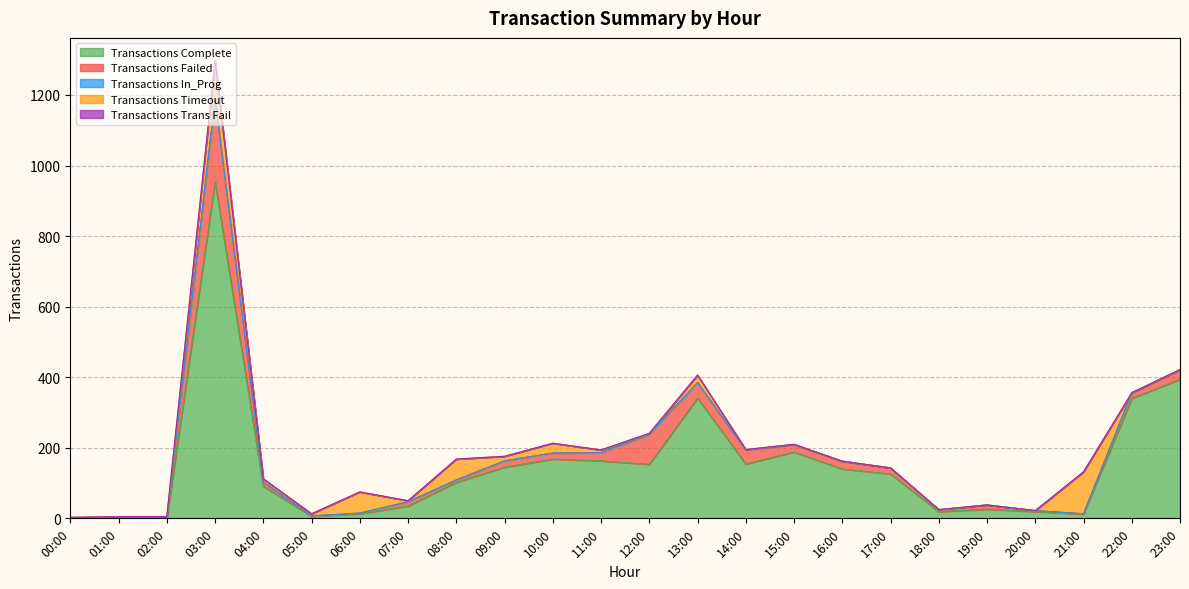

Reading left to right, what are all the values shown in this chart?

Transactions Complete: 0	0	0	954	91	6	13	35	102	145	168	163	153	341	154	188	140	126	19	26	19	12	340	394
Transactions Failed: 0	0	0	235	12	1	2	12	7	18	17	23	85	44	40	21	22	17	5	12	3	1	16	27
Transactions In_Prog: 0	0	0	0	0	0	0	0	0	0	0	0	0	0	0	0	0	0	0	0	0	0	0	0
Transactions Timeout: 3	5	5	108	9	6	60	3	59	13	28	8	3	21	1	1	0	0	1	0	0	119	0	1
Transactions Trans Fail: 0	0	0	0	0	0	0	0	0	0	0	0	0	0	0	0	0	0	0	0	0	0	0	0